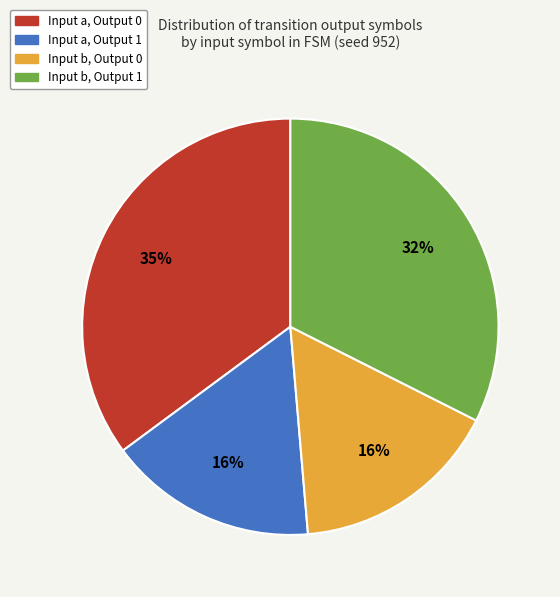

How many segments does this pie chart have?

4